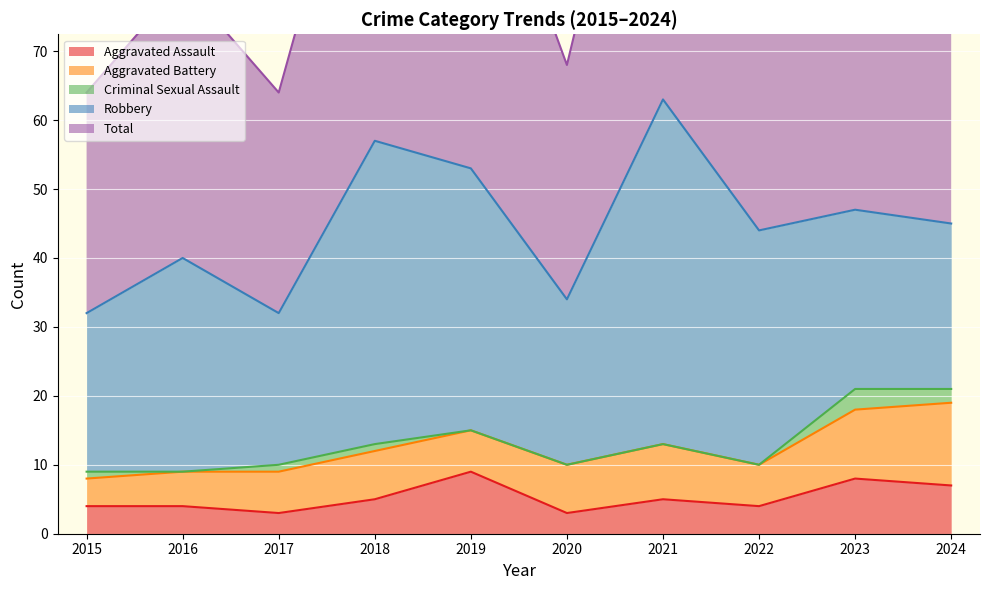

What is the difference between the Aggravated Assault values at 2015 and 2019?

5